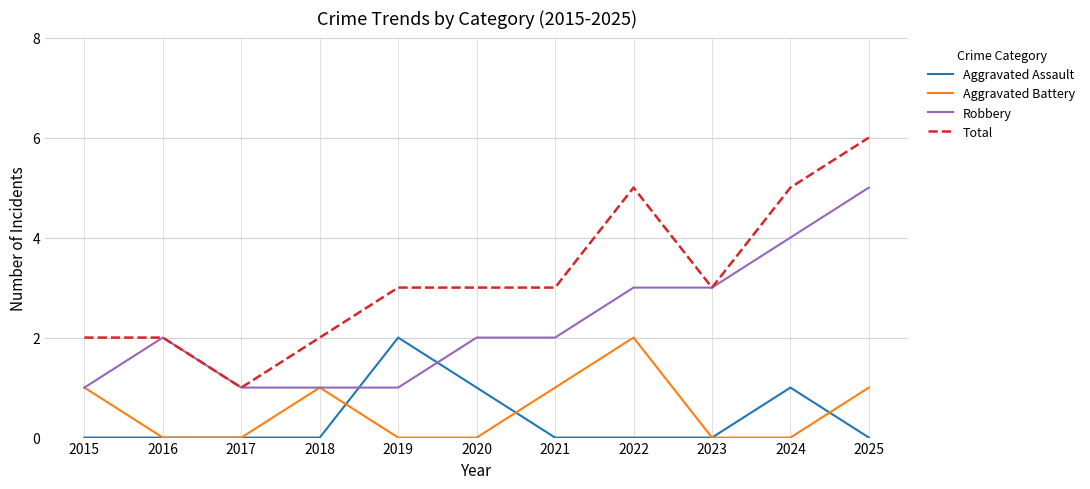

What is the total value across all series at 2020?

6